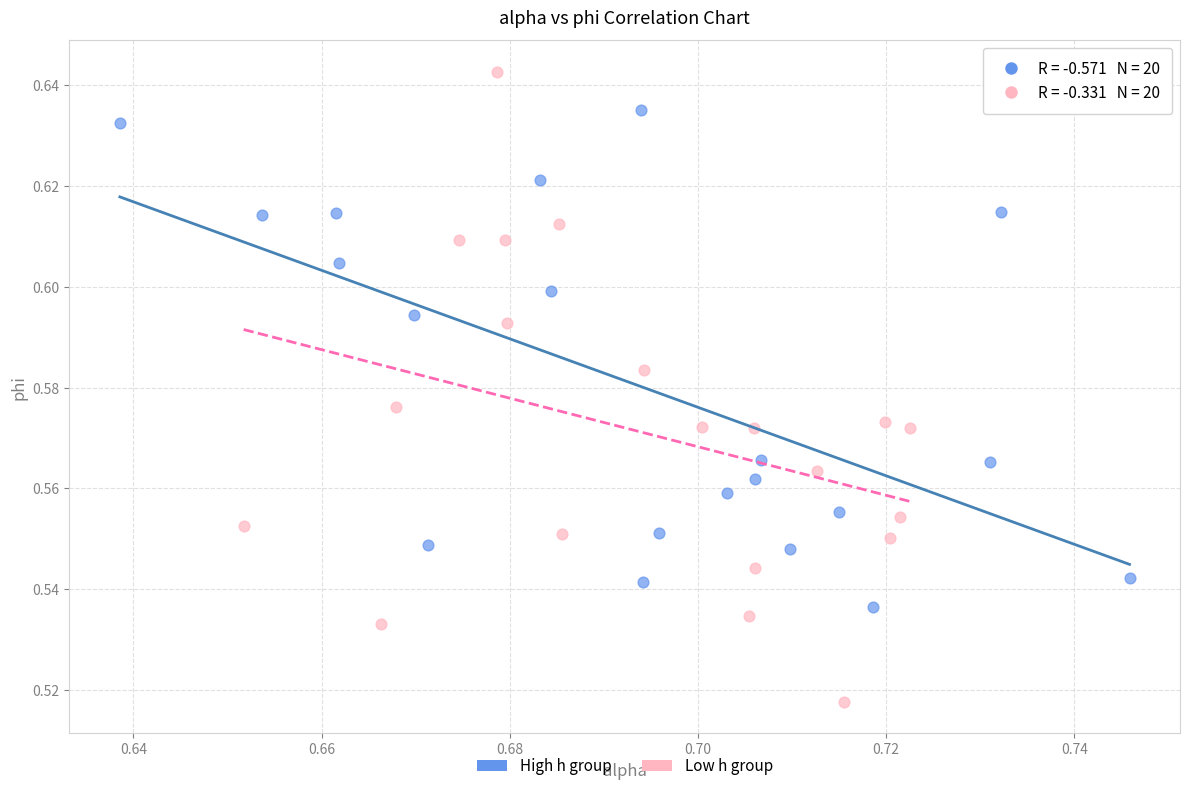

Which series has the widest spread of Y values?

Low h group